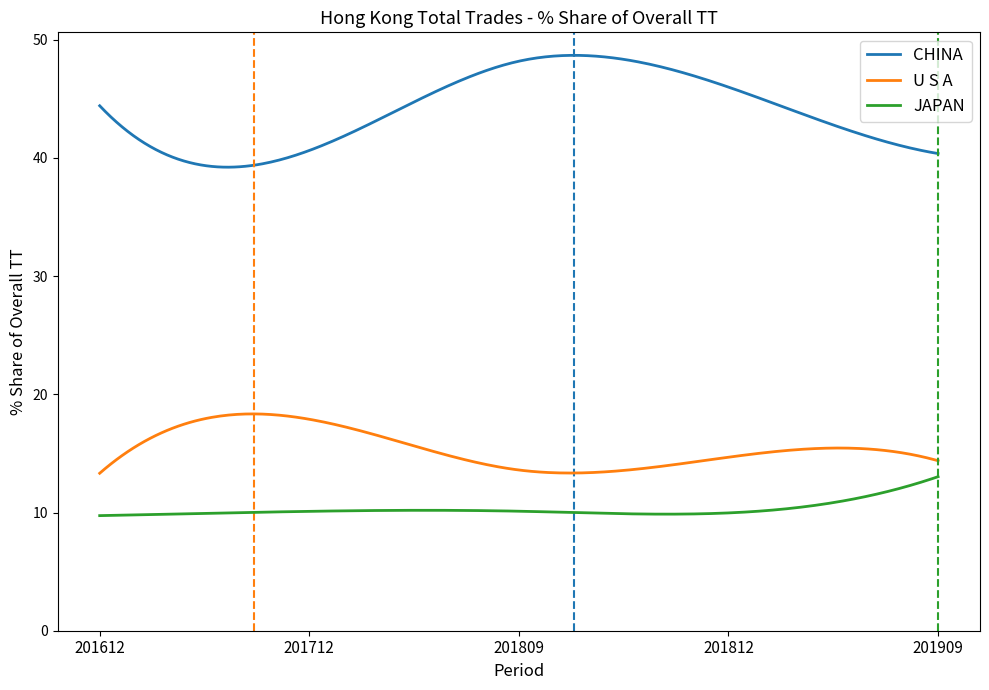

What is the maximum value shown in the chart?

48.7